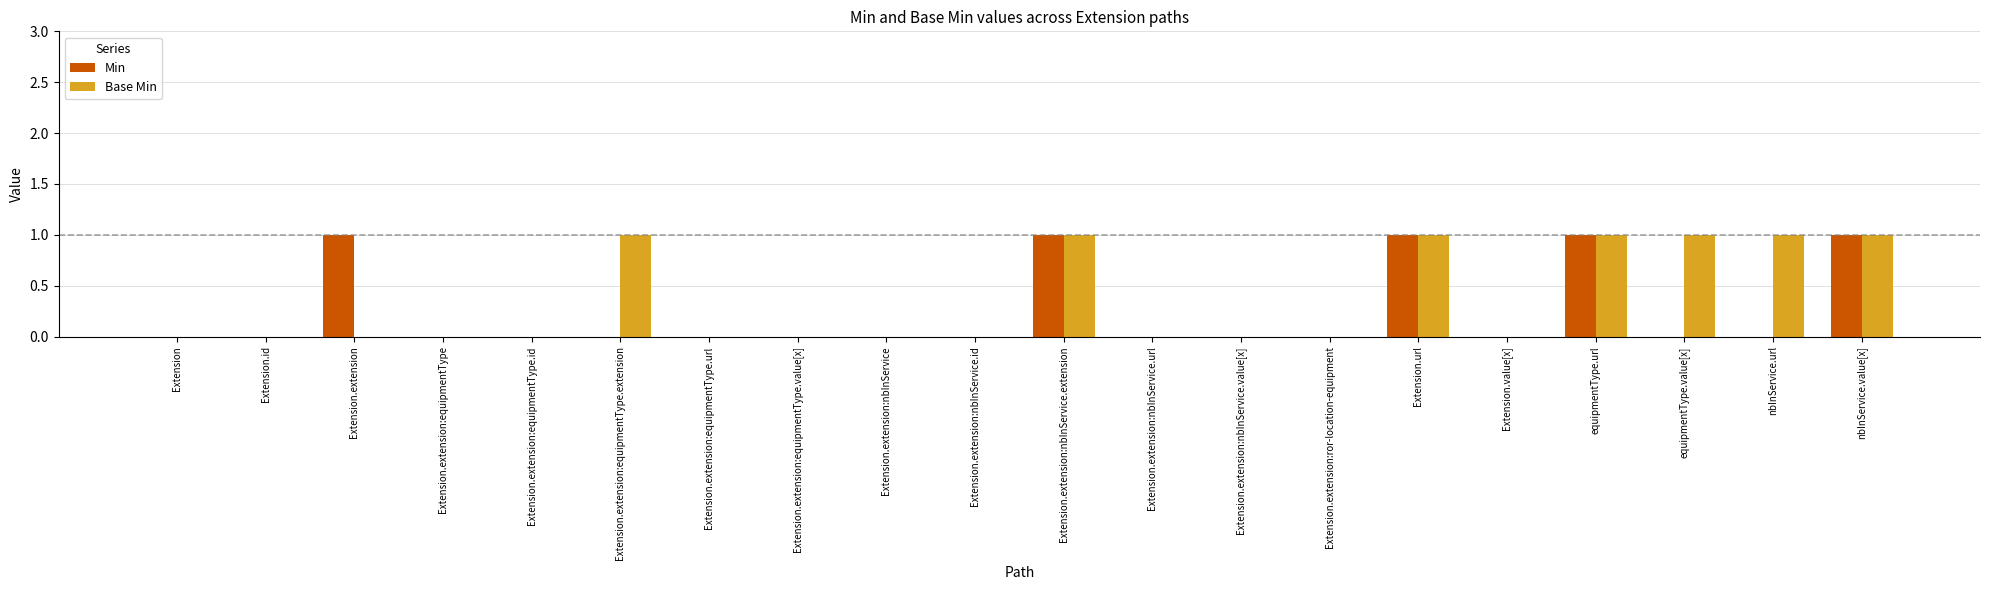

What is the sum of all Base Min values?

7